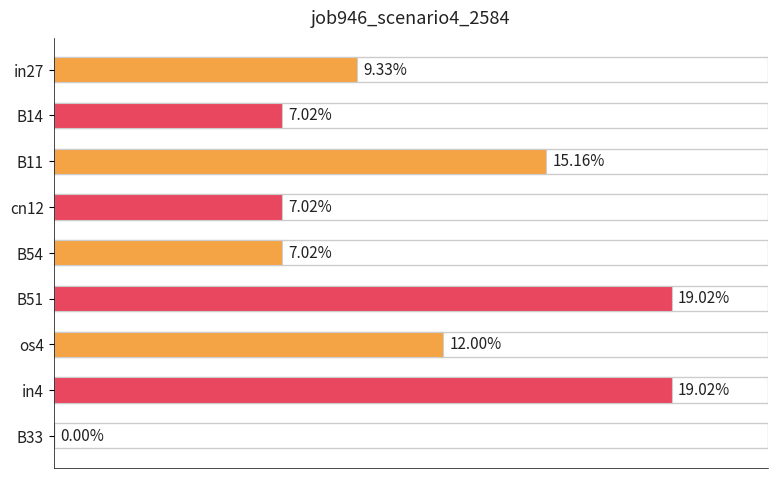

Are the bars horizontal?

Yes